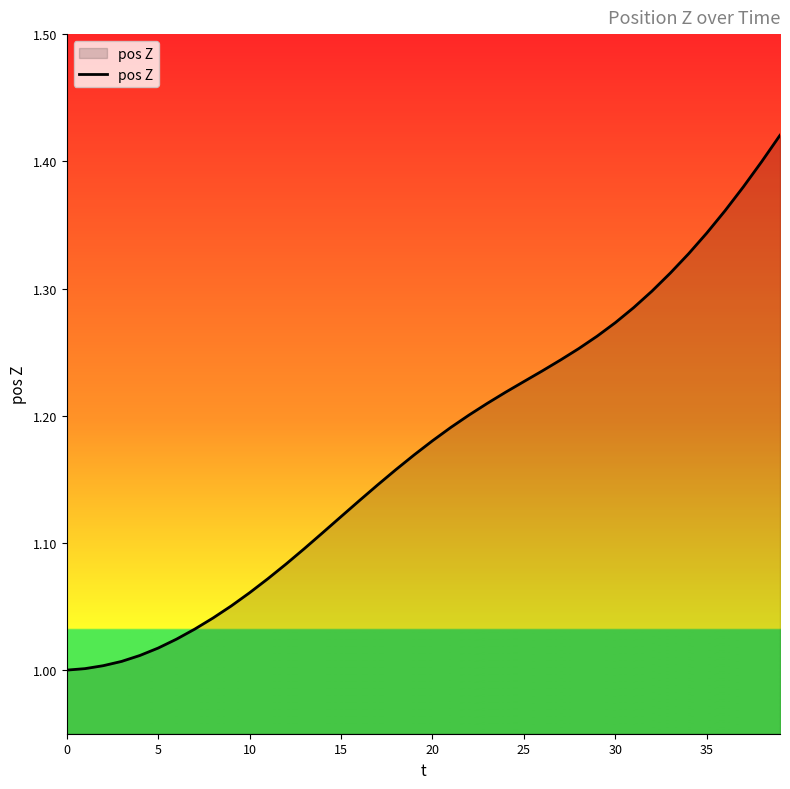

What is the difference between the maximum and minimum values?

0.4